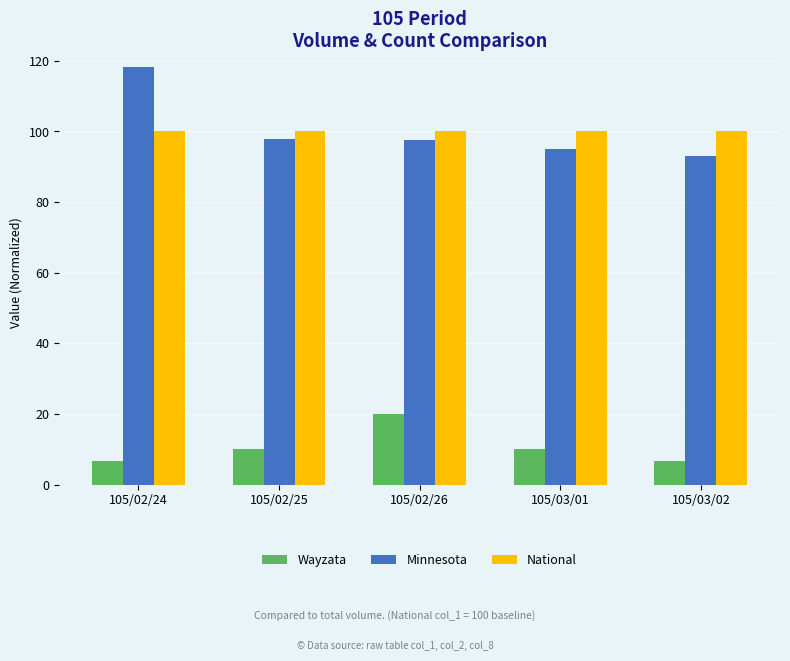

What is the label of the 4th bar from the right?

105/02/25